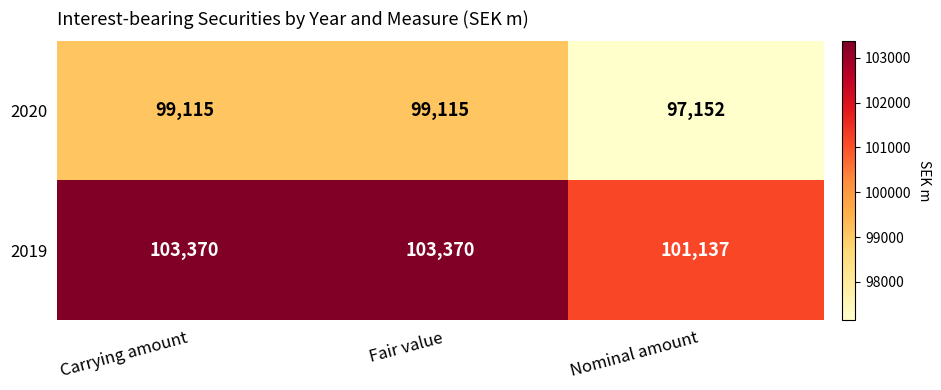

List the series in order of their peak value, lowest first.

2020, 2019